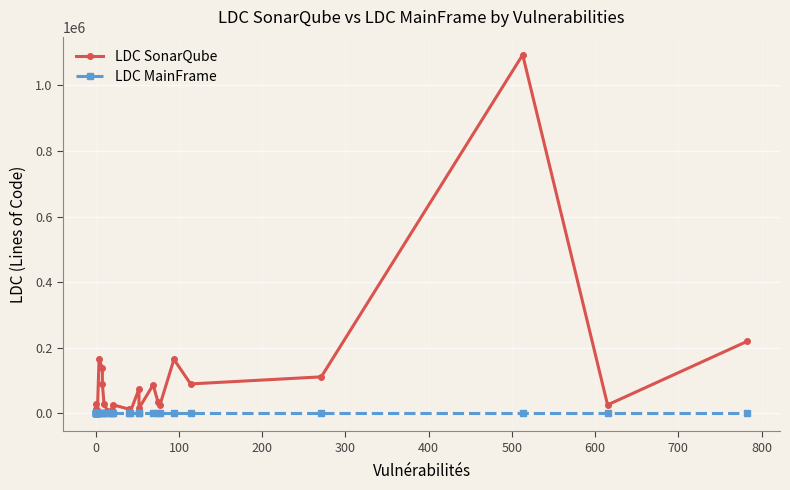

At 0, list the series in order from smallest to largest.

LDC MainFrame, LDC SonarQube